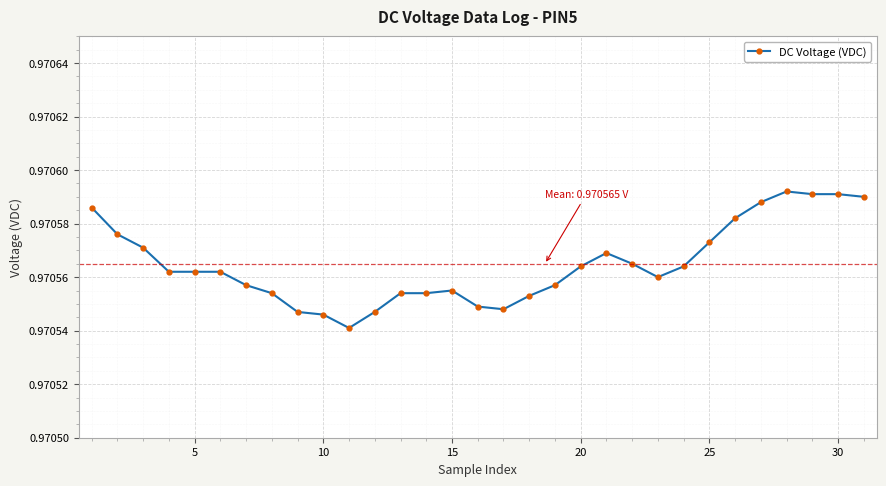

How many values are between 0 and 1?

31